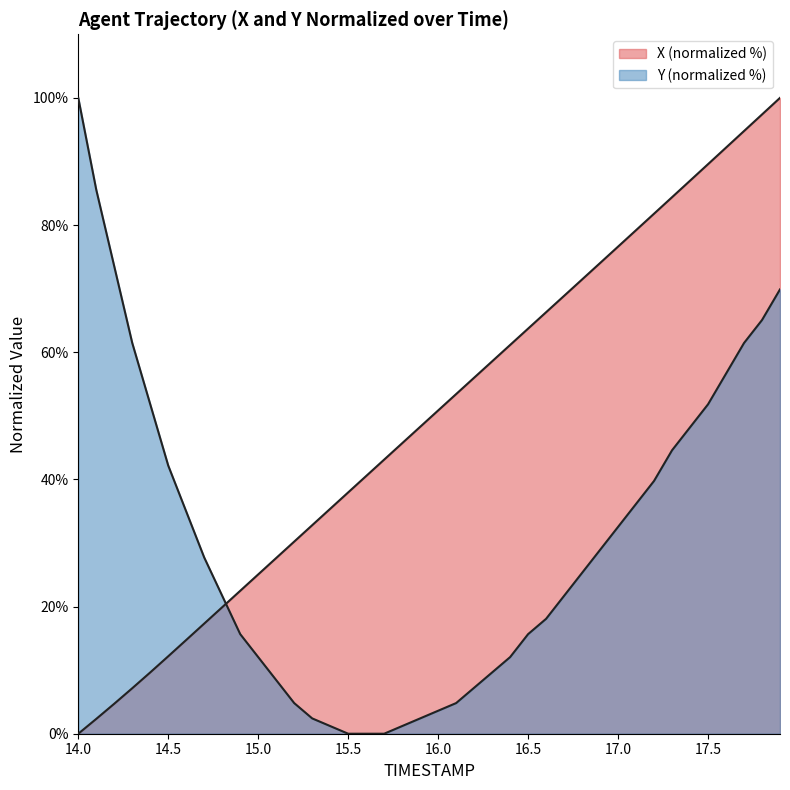

Where does the Y series first go above 25?

14.0